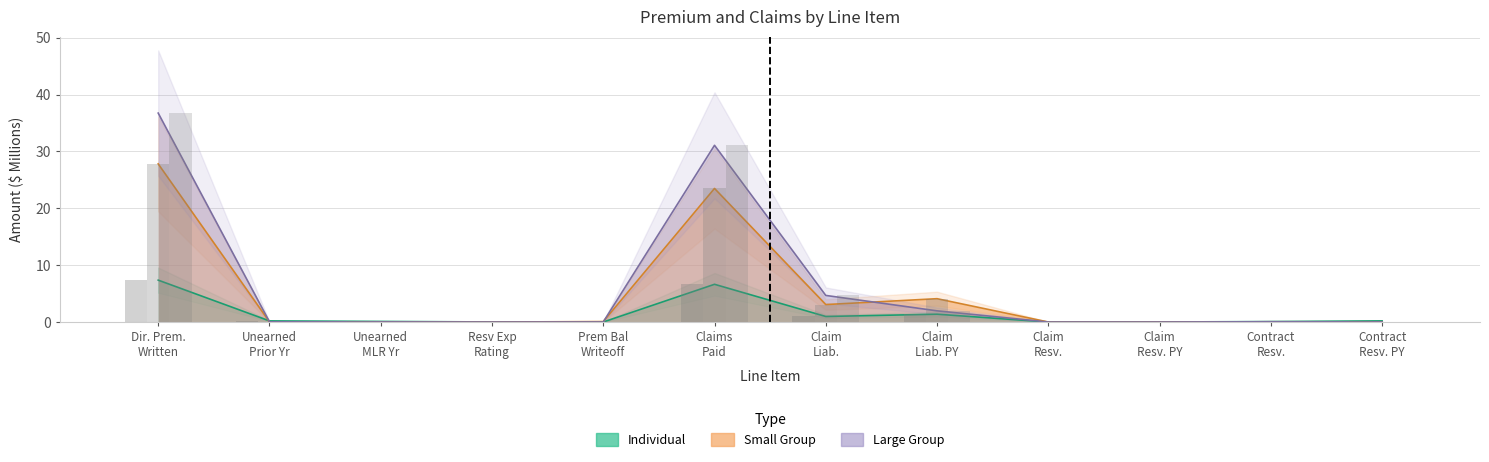

Which series has the largest range (max minus min)?

Large Group